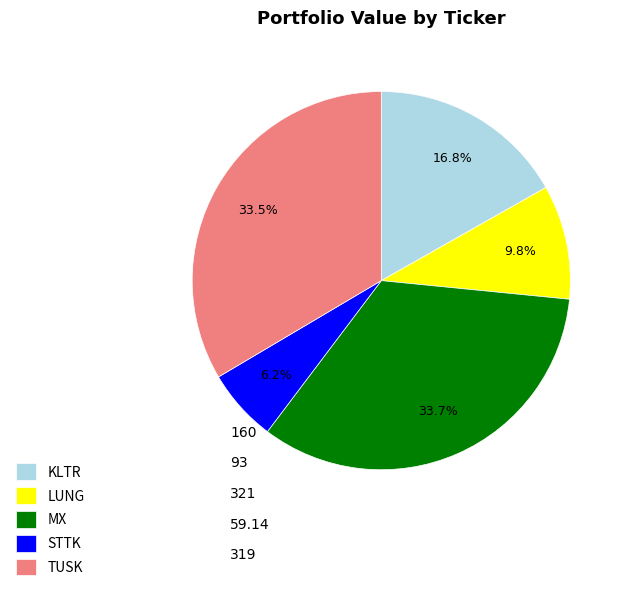

What percentage is NOT represented by KLTR?

83.2%